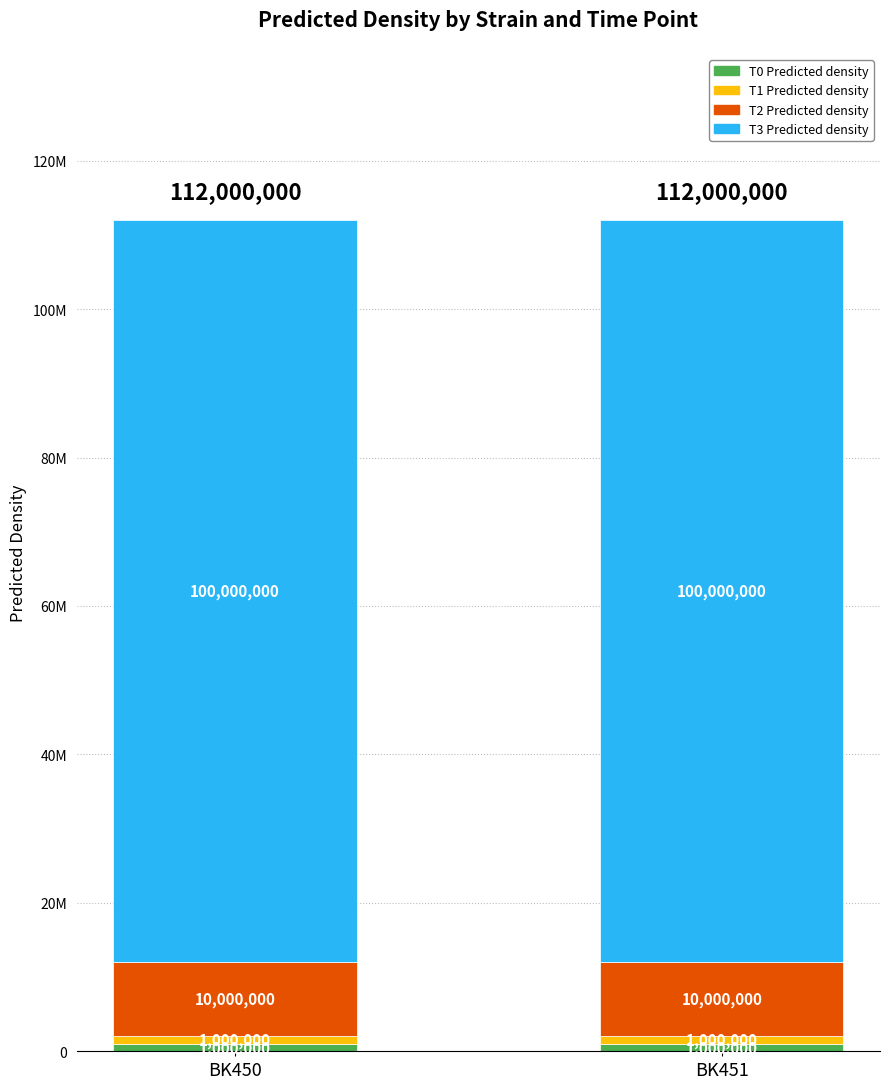

Does the chart contain stacked bars?

Yes